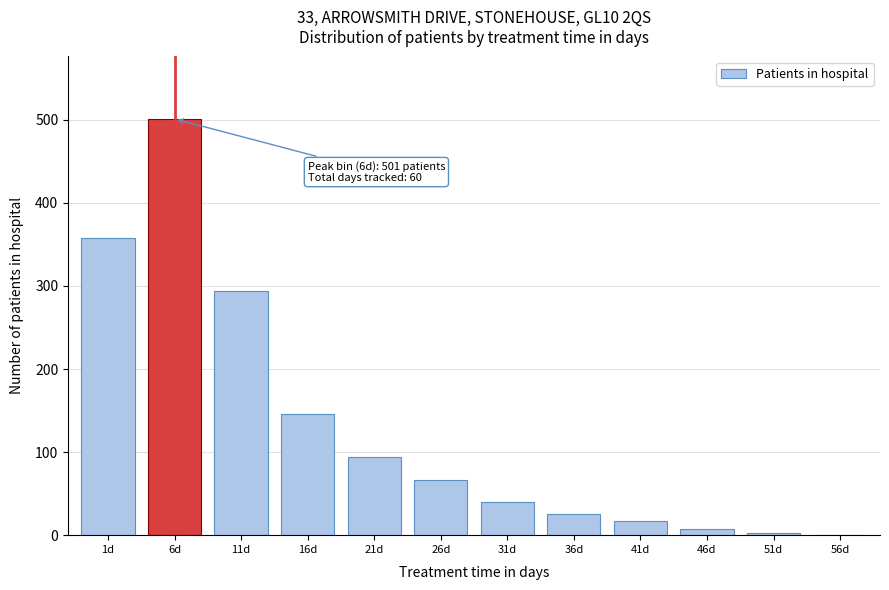

Reading left to right, transcribe all the data shown in this chart.

1d=358	6d=501	11d=294	16d=146	21d=94	26d=66	31d=40	36d=26	41d=17	46d=7	51d=3	56d=0